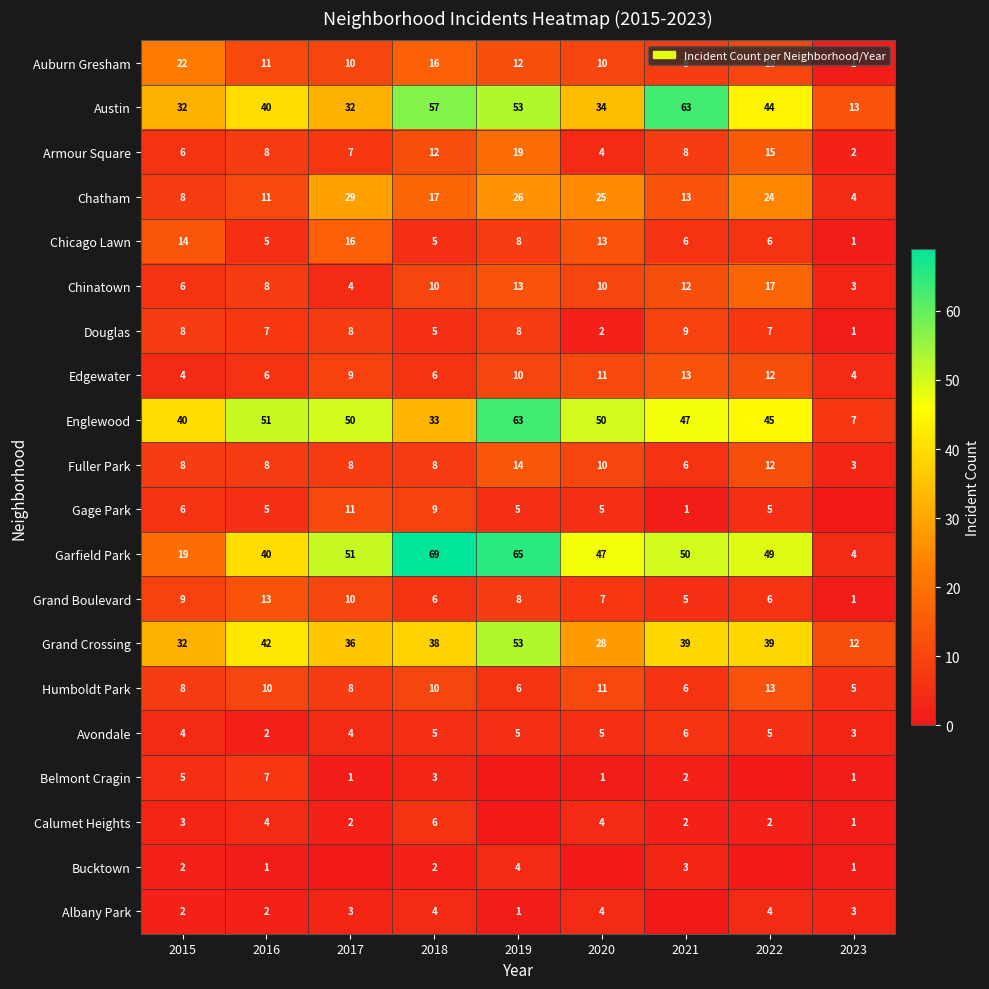

What is the maximum value for Humboldt Park?

13